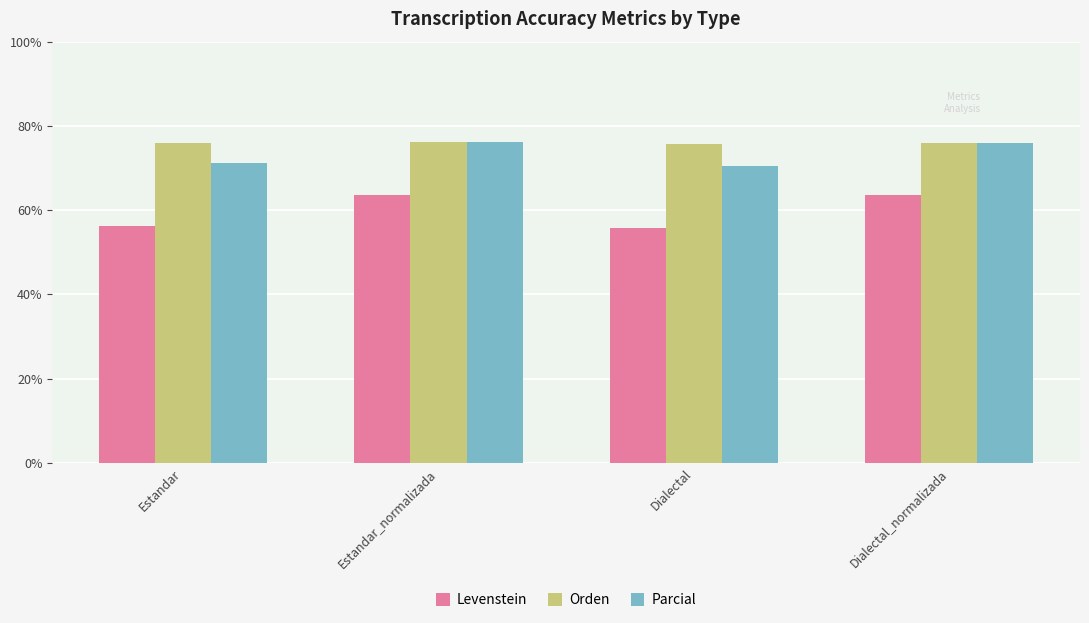

At how many categories does at least one series exceed 74?

4